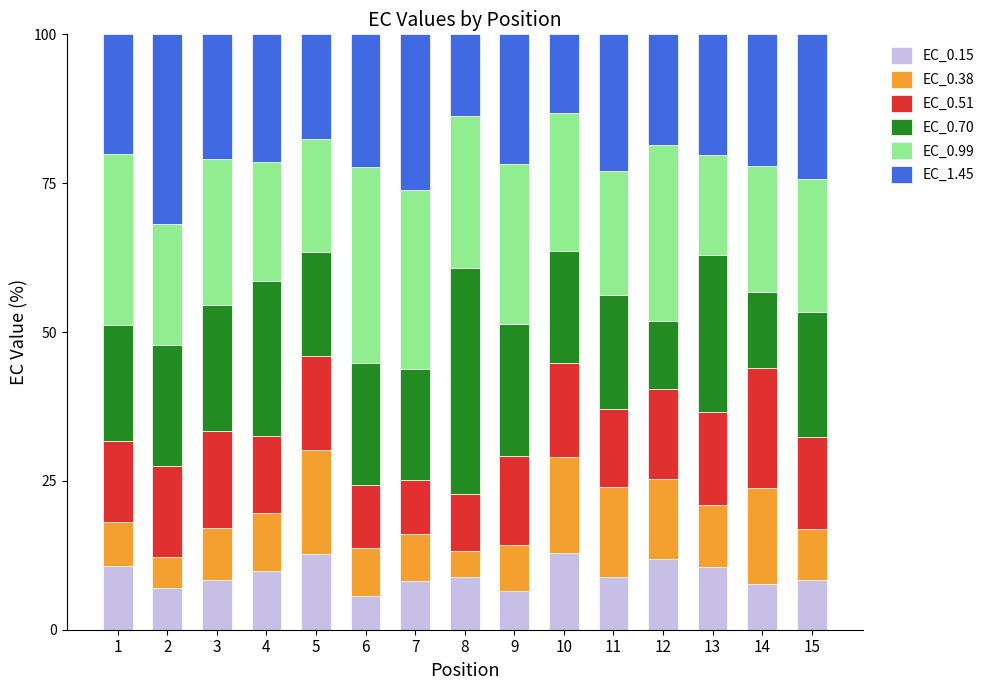

What is the maximum value for EC_0.15?

12.9